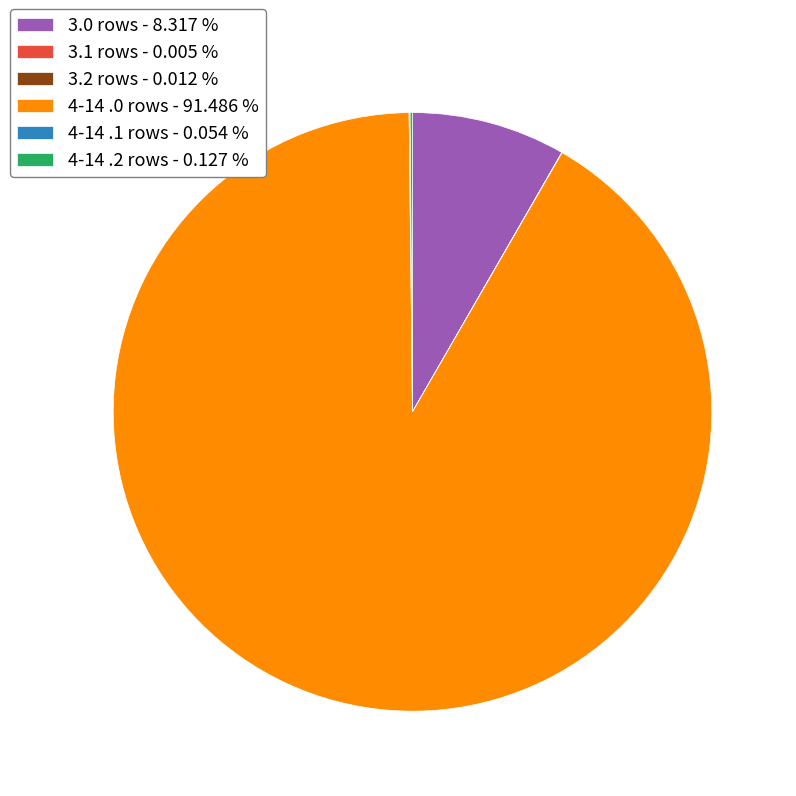

Is there any slice that represents more than half of the pie?

Yes